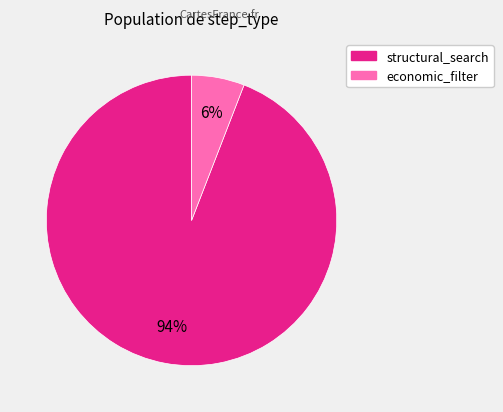

Which category has the biggest portion of the pie?

structural_search